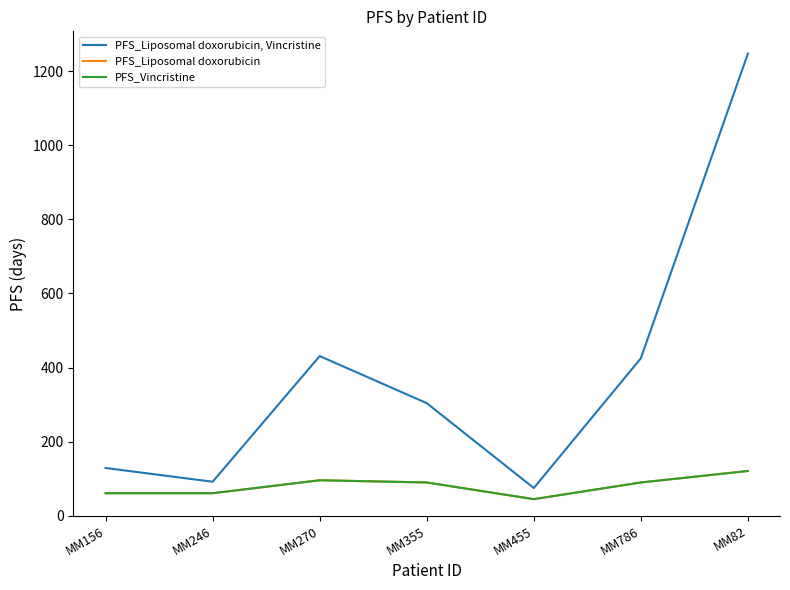

How many interior local peaks does the PFS_Liposomal doxorubicin series have?

1